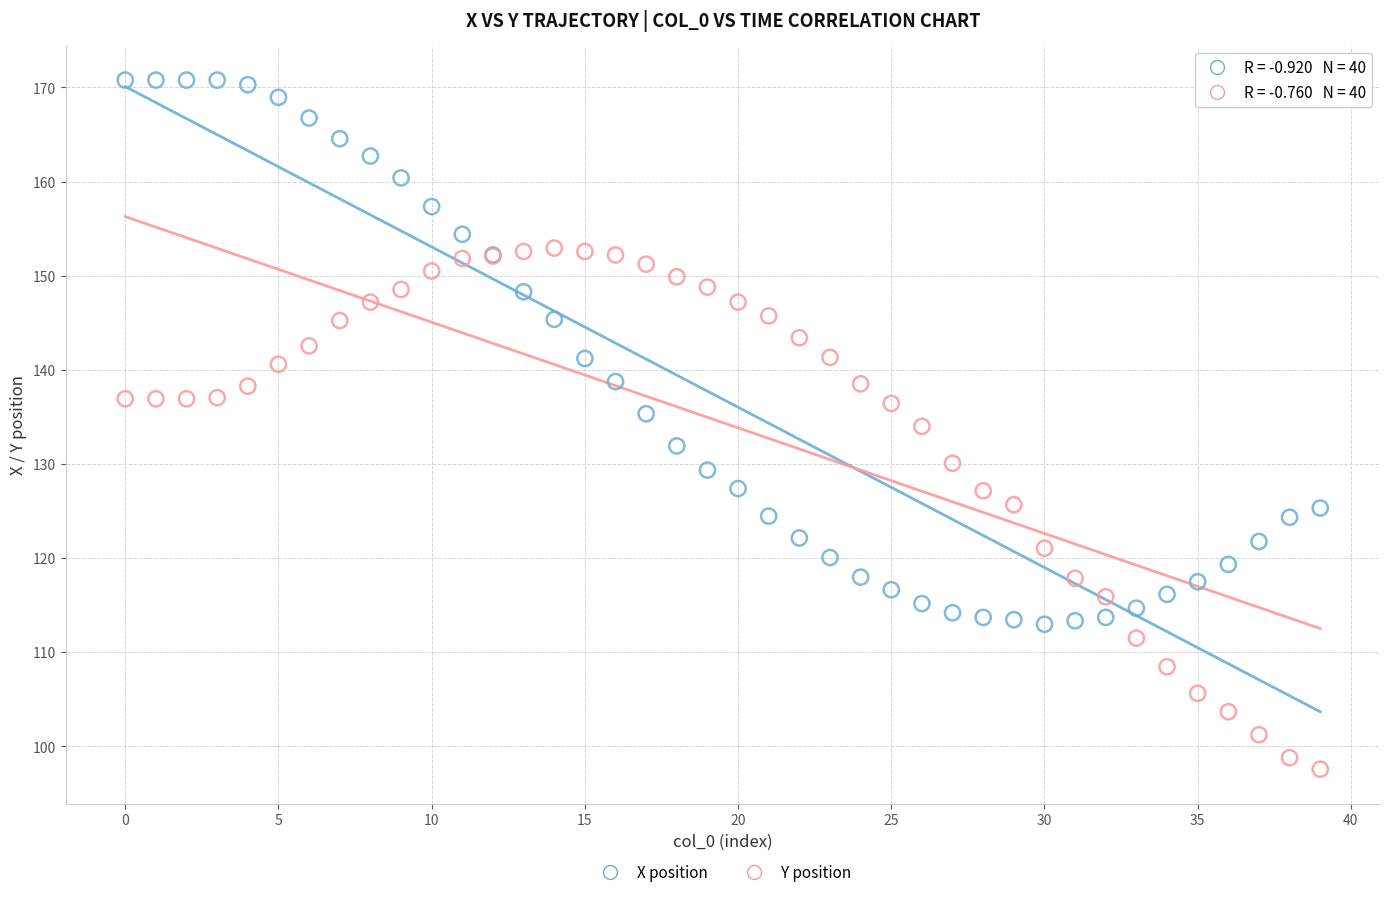

Which series reaches the maximum Y coordinate?

X position